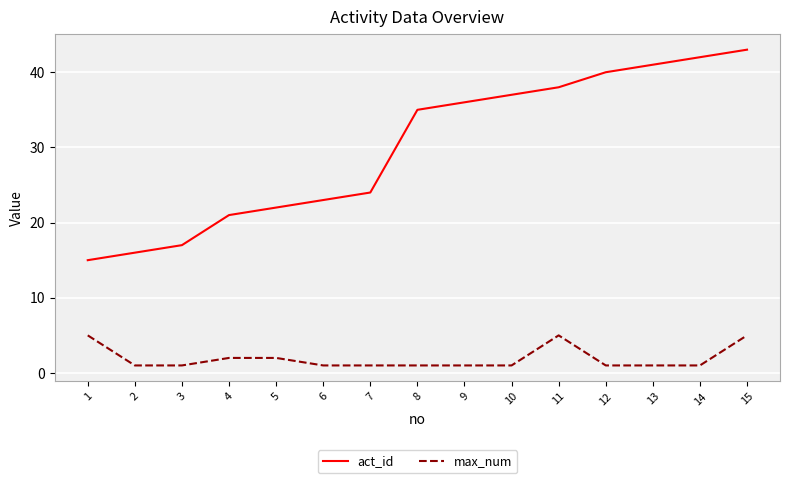

What is the sum of all max_num values?

29